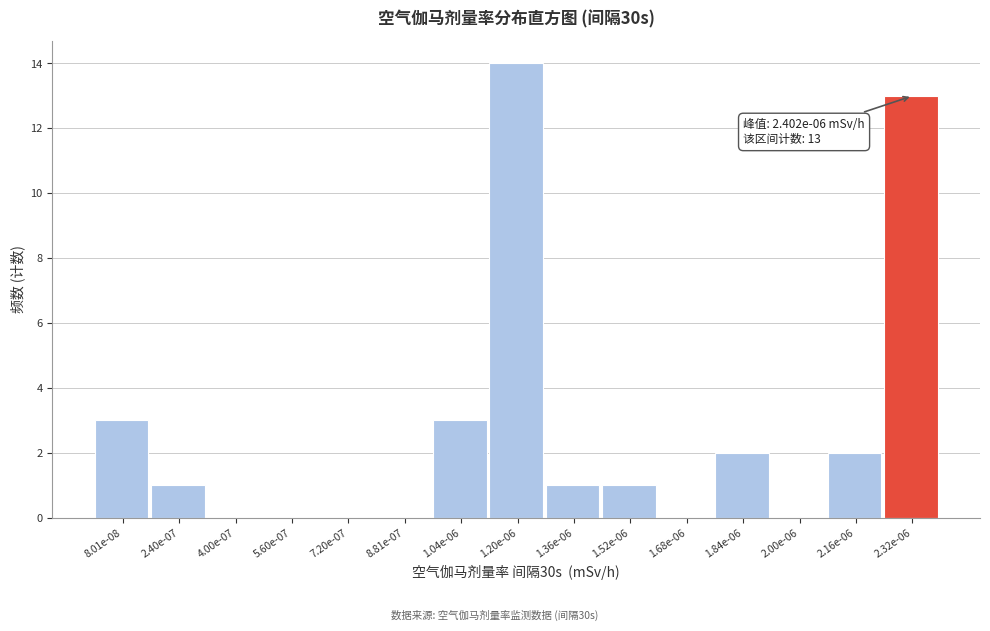

Reading right to left, what are all the values shown in this chart?

2.32e-06=13	2.16e-06=2	2.00e-06=0	1.84e-06=2	1.68e-06=0	1.52e-06=1	1.36e-06=1	1.20e-06=14	1.04e-06=3	8.81e-07=0	7.20e-07=0	5.60e-07=0	4.00e-07=0	2.40e-07=1	8.01e-08=3